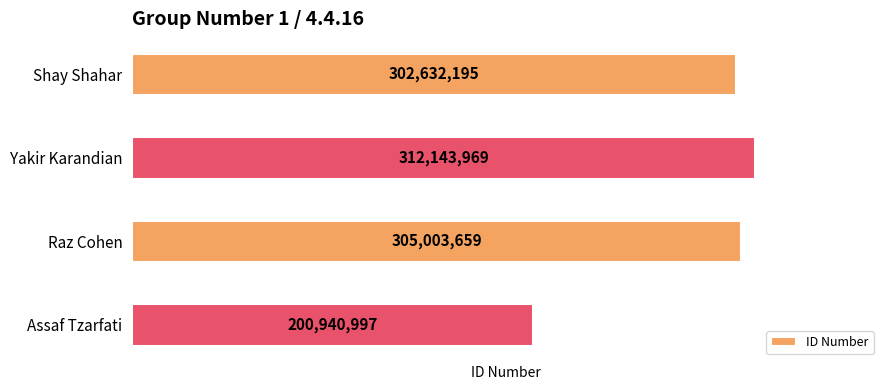

Reading top to bottom, what are all the values shown in this chart?

Shay Shahar=302632195	Yakir Karandian=312143969	Raz Cohen=305003659	Assaf Tzarfati=200940997